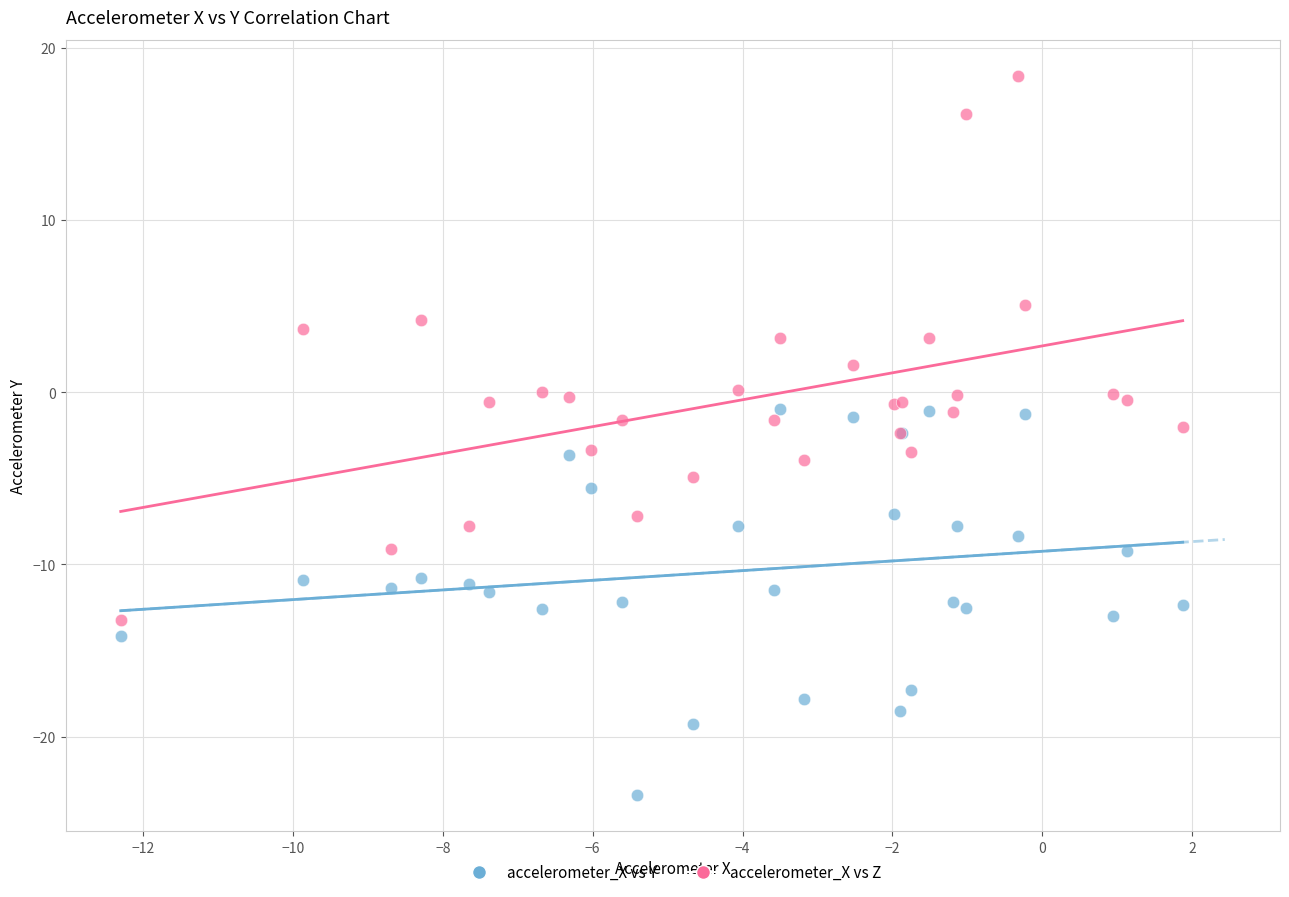

What is the X range (max minus min) for the scatter plot?

14.2